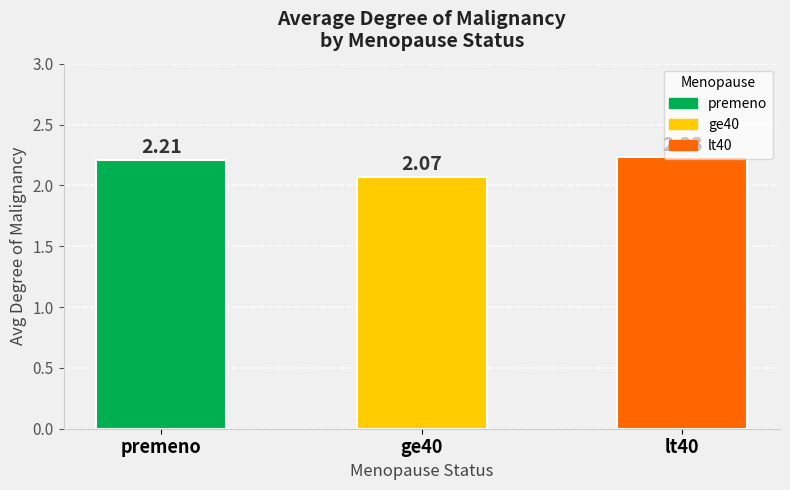

Rank the categories by value from highest to lowest.

lt40, premeno, ge40